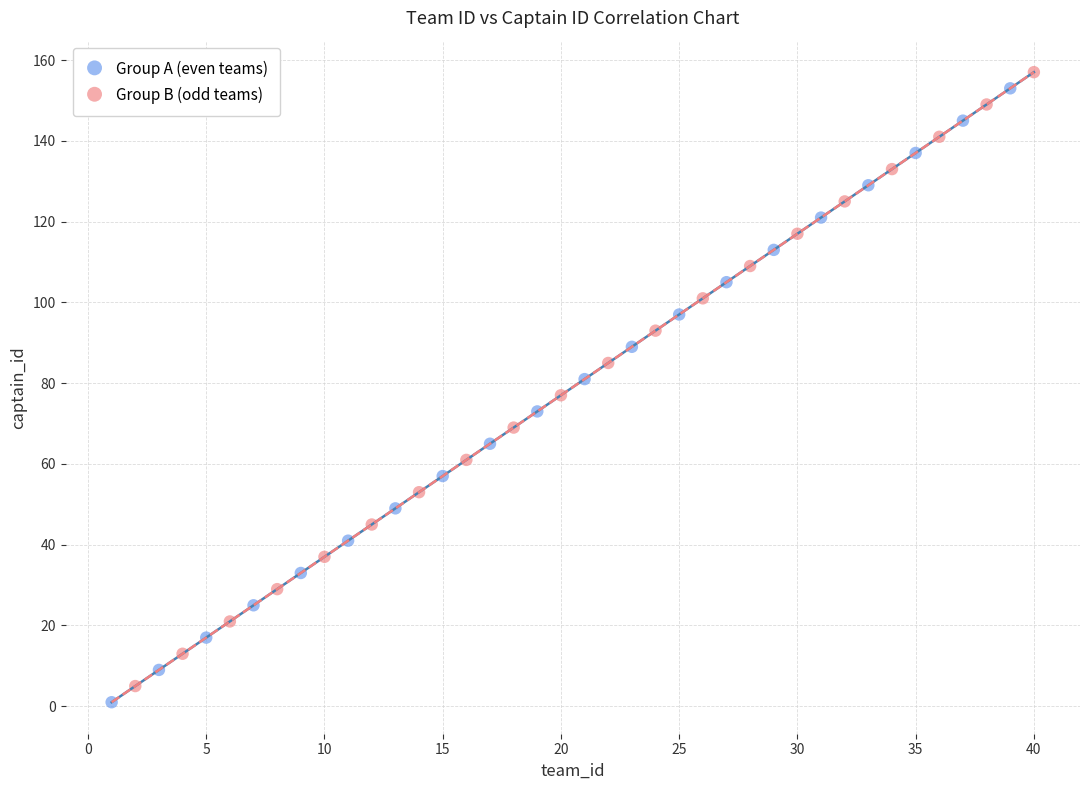

What are all the series names shown in the legend?

Group A (even teams), Group B (odd teams)